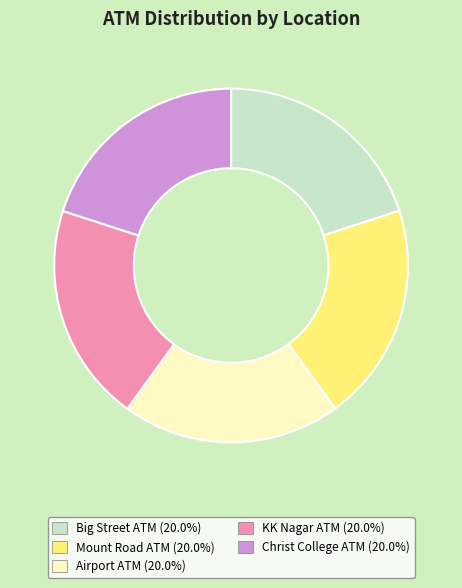

Approximately how many times larger is the value at Big Street ATM compared to Christ College ATM?

1.0